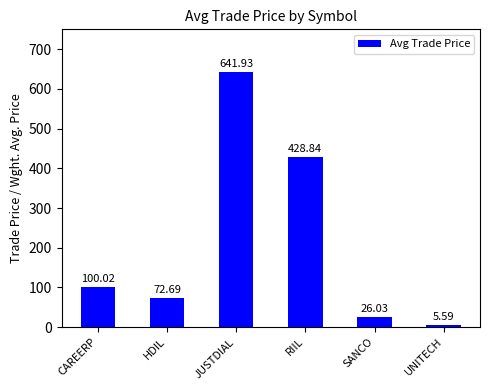

Rank the categories by value from lowest to highest.

UNITECH, SANCO, HDIL, CAREERP, RIIL, JUSTDIAL